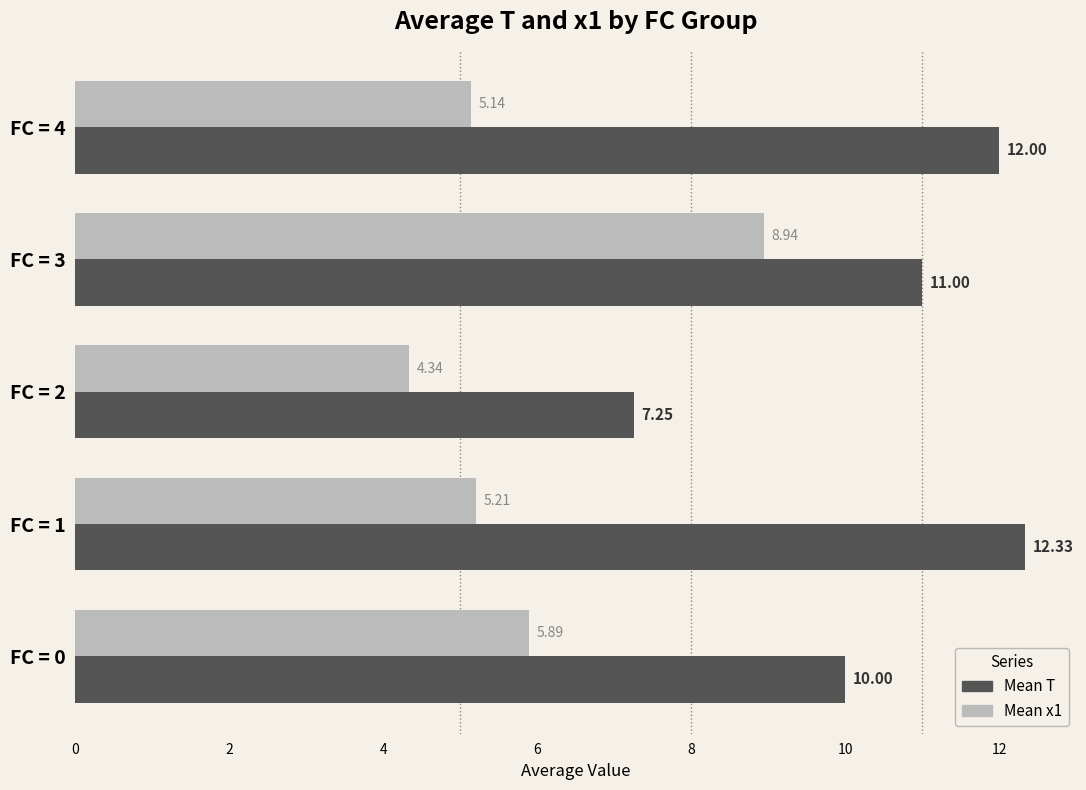

What is the spread (max minus min) of values at FC = 1?

7.1